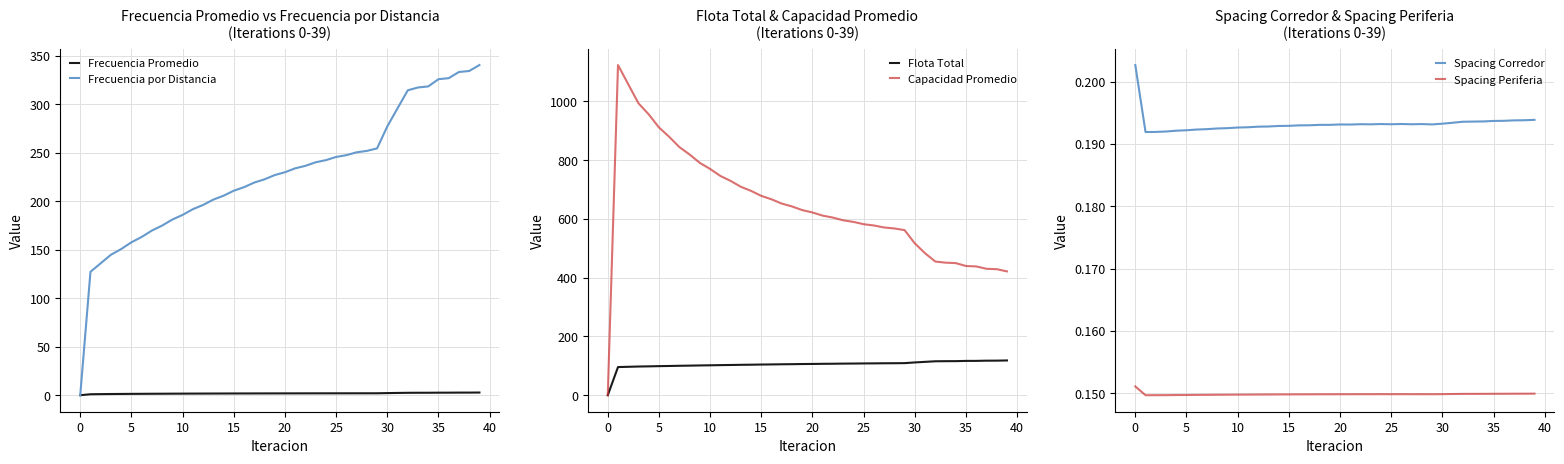

The value of Frecuencia por Distancia at 30 is 387.7. True or false?

False